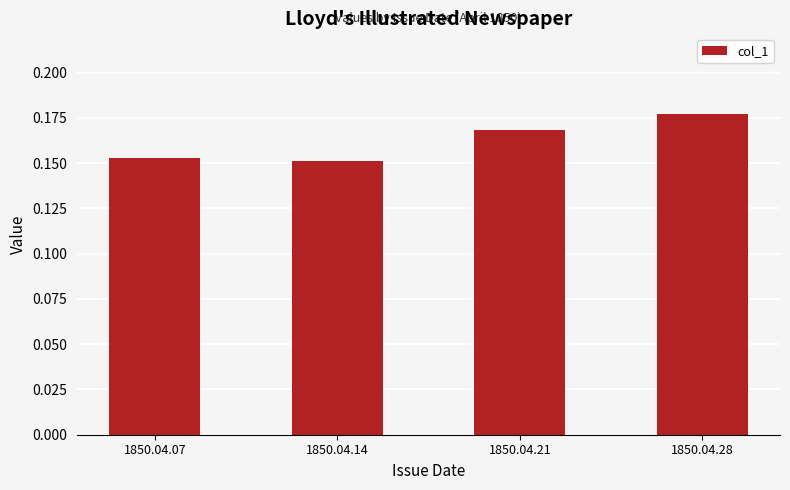

How many values are between 0 and 1?

4